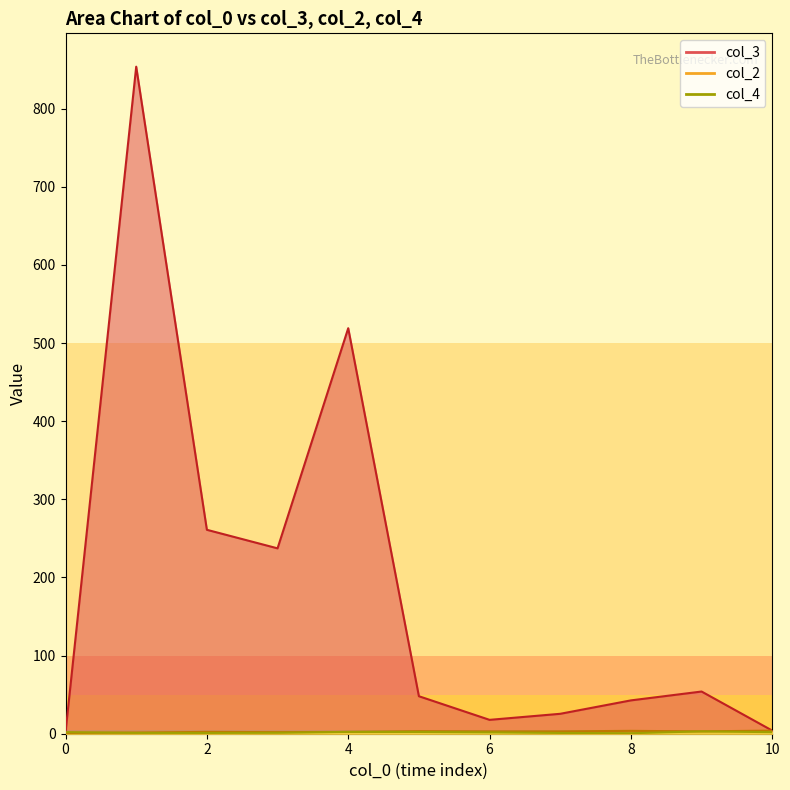

What is the difference between the maximum and second lowest values in the col_4 series?

5